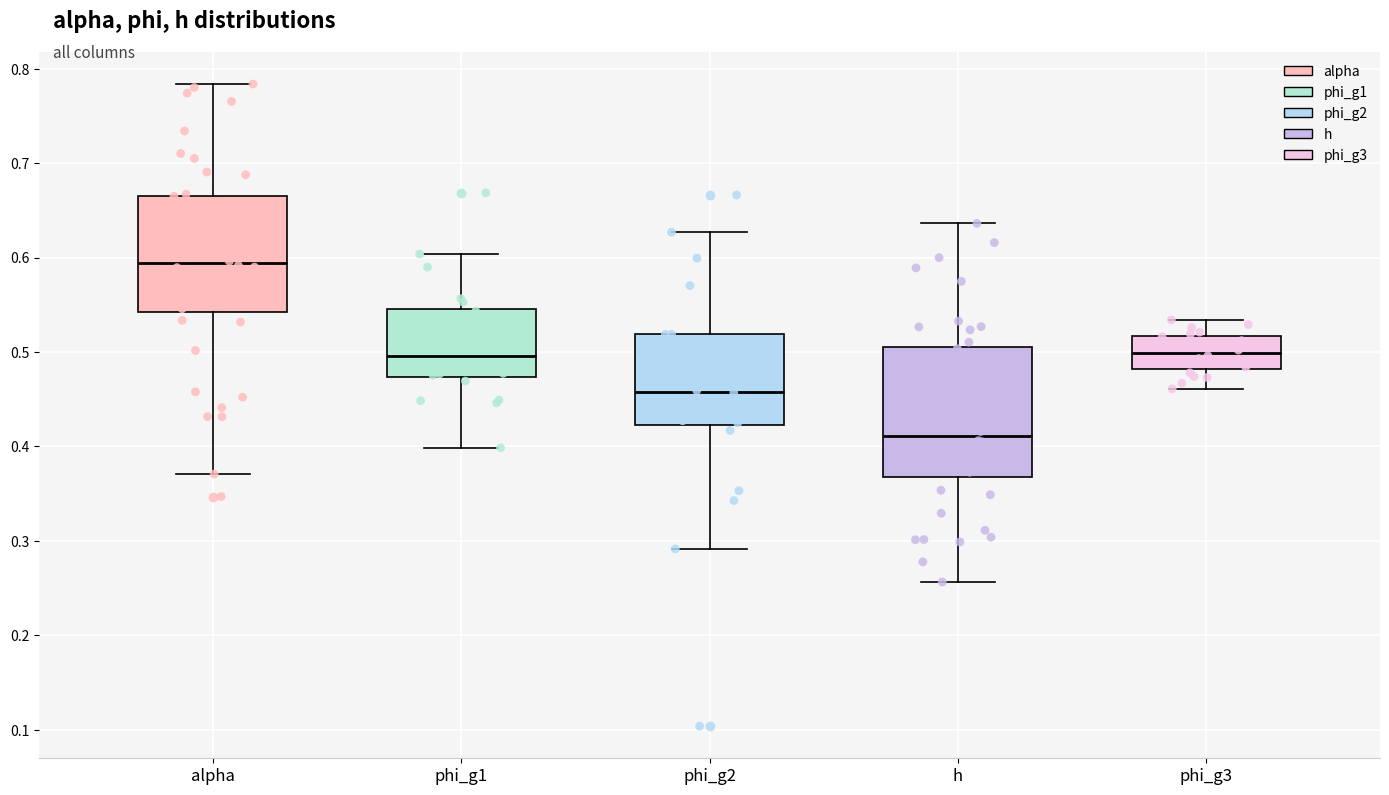

Reading left to right, transcribe this box plot: for each box, give where its median line is, the range the box spans, and where its two whiskers end, as read against the y-axis. The values are not printed on the chart, so give them approximately, as read against the axis.

alpha: median 0.59, box 0.54 to 0.67, whiskers 0.37 to 0.78
phi_g1: median 0.50, box 0.47 to 0.55, whiskers 0.40 to 0.60
phi_g2: median 0.46, box 0.42 to 0.52, whiskers 0.29 to 0.63
h: median 0.41, box 0.37 to 0.51, whiskers 0.26 to 0.64
phi_g3: median 0.50, box 0.48 to 0.52, whiskers 0.46 to 0.53